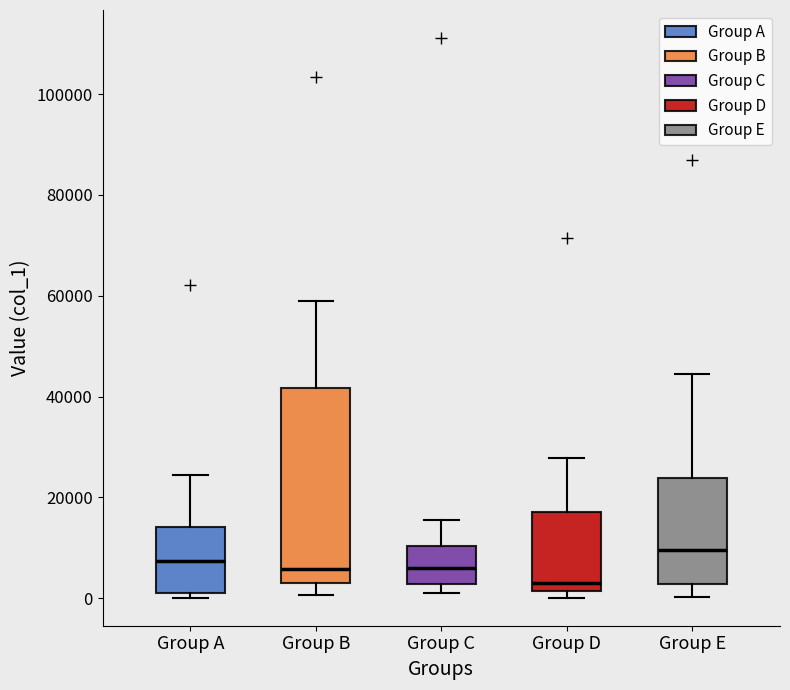

Reading left to right, transcribe this box plot: for each box, give where its median line is, the range the box spans, and where its two whiskers end, as read against the y-axis. The values are not printed on the chart, so give them approximately, as read against the axis.

Group A: median 8000, box 0 to 14000, whiskers 0 (just below the box's lower edge) to 24000
Group B: median 6000, box 4000 to 42000, whiskers 0 to 58000
Group C: median 6000, box 2000 to 10000, whiskers 2000 (just below the box's lower edge) to 16000
Group D: median 4000, box 2000 to 18000, whiskers 0 to 28000
Group E: median 10000, box 2000 to 24000, whiskers 0 to 44000